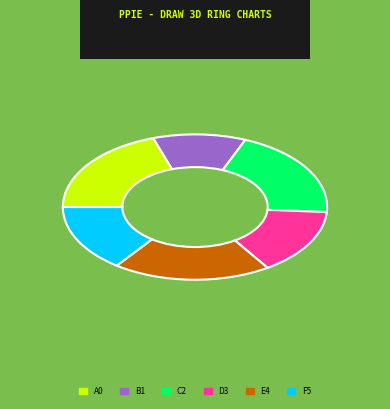

Is there a majority slice in this chart?

No